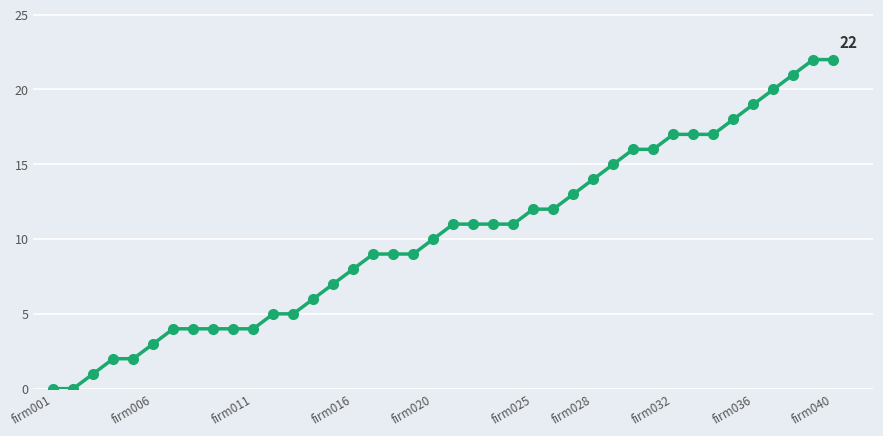

What is the greatest value displayed?

22